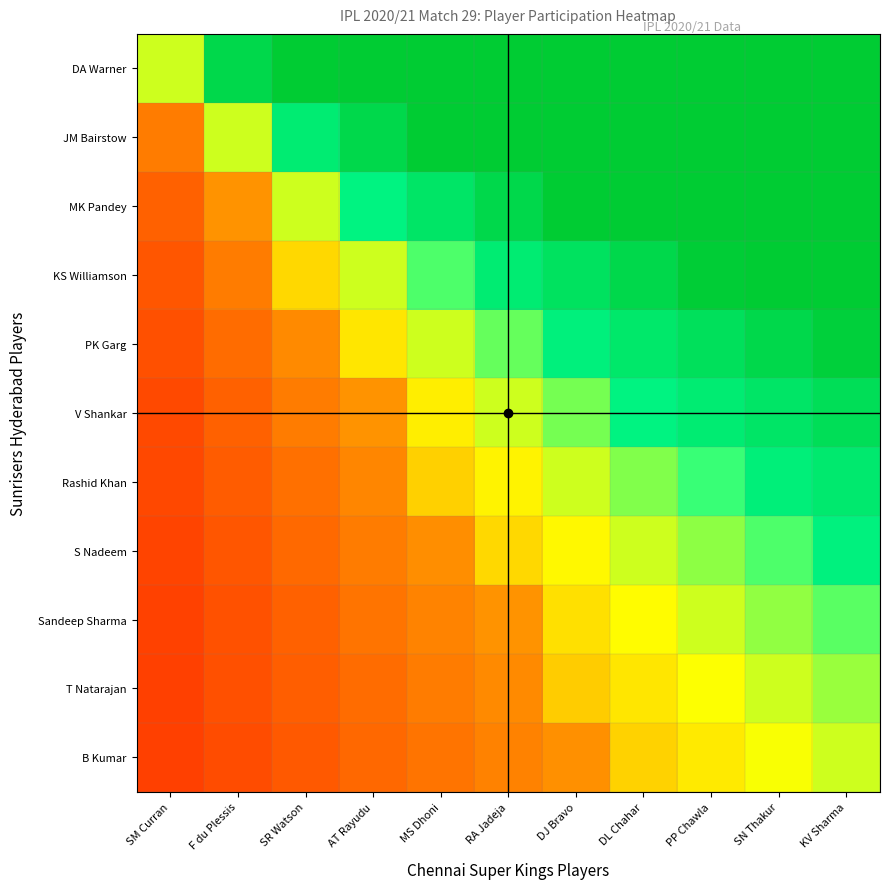

Reading left to right, extract all data points from this chart.

DA Warner: SM Curran=0.6	F du Plessis=0.9	SR Watson=1.0	AT Rayudu=1.0	MS Dhoni=1.0	RA Jadeja=1.0	DJ Bravo=1.0	DL Chahar=1.0	PP Chawla=1.0	SN Thakur=1.0	KV Sharma=1.0
JM Bairstow: SM Curran=0.2	F du Plessis=0.6	SR Watson=0.8	AT Rayudu=0.9	MS Dhoni=1.0	RA Jadeja=1.0	DJ Bravo=1.0	DL Chahar=1.0	PP Chawla=1.0	SN Thakur=1.0	KV Sharma=1.0
MK Pandey: SM Curran=0.2	F du Plessis=0.3	SR Watson=0.6	AT Rayudu=0.8	MS Dhoni=0.9	RA Jadeja=0.9	DJ Bravo=1.0	DL Chahar=1.0	PP Chawla=1.0	SN Thakur=1.0	KV Sharma=1.0
KS Williamson: SM Curran=0.2	F du Plessis=0.2	SR Watson=0.4	AT Rayudu=0.6	MS Dhoni=0.7	RA Jadeja=0.8	DJ Bravo=0.9	DL Chahar=0.9	PP Chawla=1.0	SN Thakur=1.0	KV Sharma=1.0
PK Garg: SM Curran=0.2	F du Plessis=0.2	SR Watson=0.3	AT Rayudu=0.5	MS Dhoni=0.6	RA Jadeja=0.7	DJ Bravo=0.8	DL Chahar=0.9	PP Chawla=0.9	SN Thakur=0.9	KV Sharma=1.0
V Shankar: SM Curran=0.1	F du Plessis=0.2	SR Watson=0.2	AT Rayudu=0.3	MS Dhoni=0.5	RA Jadeja=0.6	DJ Bravo=0.6	DL Chahar=0.8	PP Chawla=0.8	SN Thakur=0.9	KV Sharma=0.9
Rashid Khan: SM Curran=0.1	F du Plessis=0.2	SR Watson=0.2	AT Rayudu=0.3	MS Dhoni=0.4	RA Jadeja=0.5	DJ Bravo=0.6	DL Chahar=0.6	PP Chawla=0.7	SN Thakur=0.8	KV Sharma=0.9
S Nadeem: SM Curran=0.1	F du Plessis=0.2	SR Watson=0.2	AT Rayudu=0.2	MS Dhoni=0.3	RA Jadeja=0.4	DJ Bravo=0.5	DL Chahar=0.6	PP Chawla=0.6	SN Thakur=0.7	KV Sharma=0.8
Sandeep Sharma: SM Curran=0.1	F du Plessis=0.2	SR Watson=0.2	AT Rayudu=0.2	MS Dhoni=0.3	RA Jadeja=0.3	DJ Bravo=0.4	DL Chahar=0.5	PP Chawla=0.6	SN Thakur=0.6	KV Sharma=0.7
T Natarajan: SM Curran=0.1	F du Plessis=0.2	SR Watson=0.2	AT Rayudu=0.2	MS Dhoni=0.2	RA Jadeja=0.3	DJ Bravo=0.4	DL Chahar=0.5	PP Chawla=0.5	SN Thakur=0.6	KV Sharma=0.6
B Kumar: SM Curran=0.1	F du Plessis=0.2	SR Watson=0.2	AT Rayudu=0.2	MS Dhoni=0.2	RA Jadeja=0.3	DJ Bravo=0.3	DL Chahar=0.4	PP Chawla=0.5	SN Thakur=0.5	KV Sharma=0.6